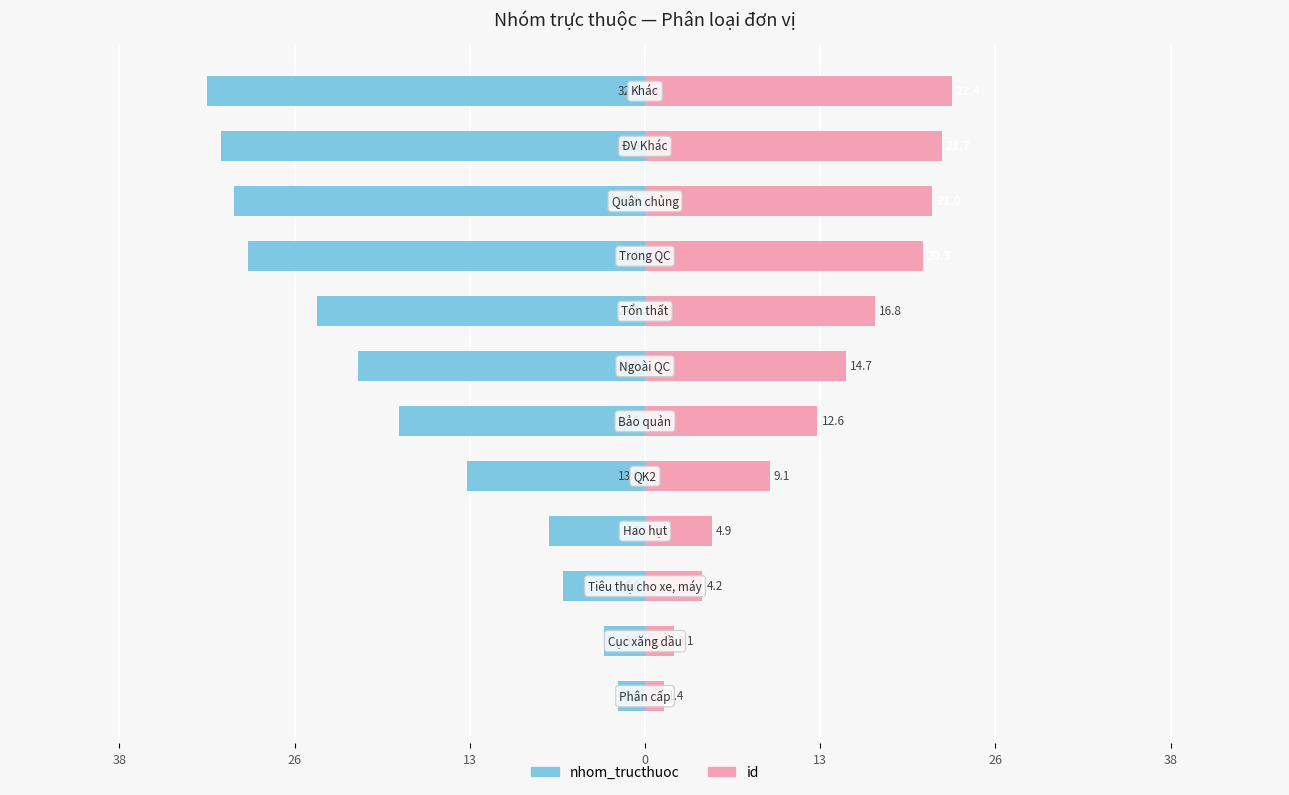

What is the difference between the maximum and minimum values in the id series?

21.0